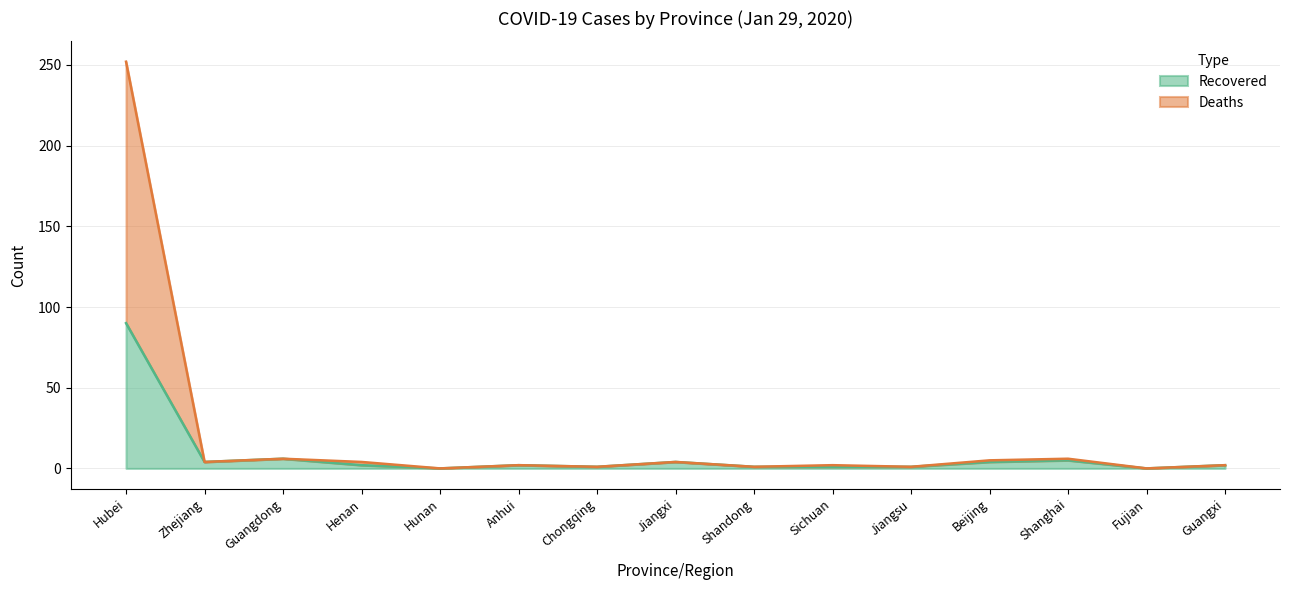

How many distinct data groups are displayed?

2